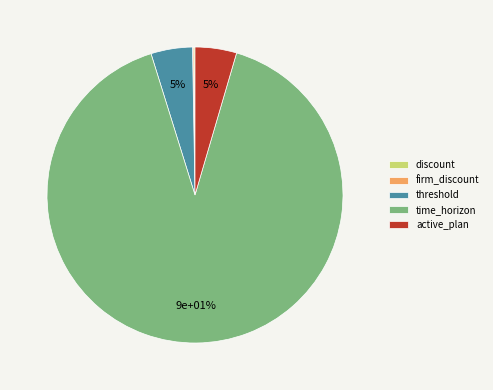

What percentage is NOT represented by threshold?

95.5%